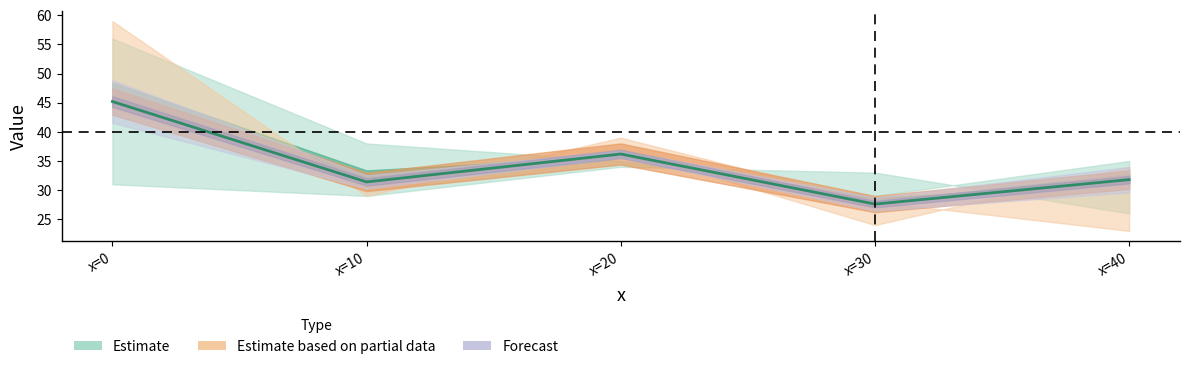

What is the change in value from x=0 to x=10?

-13.8